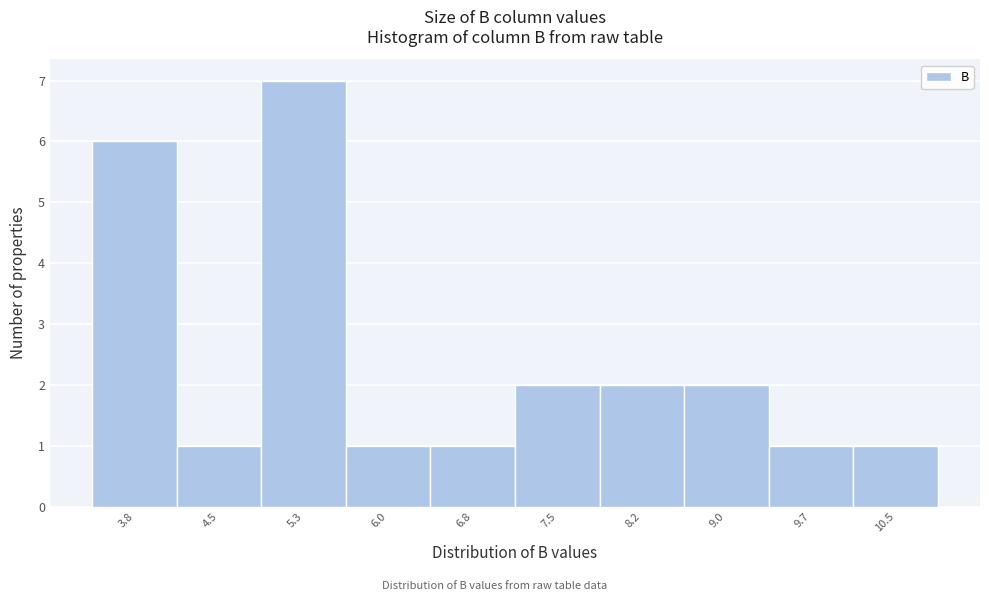

Reading left to right, extract all data points from this chart.

3.8=6	4.5=1	5.3=7	6.0=1	6.8=1	7.5=2	8.2=2	9.0=2	9.7=1	10.5=1